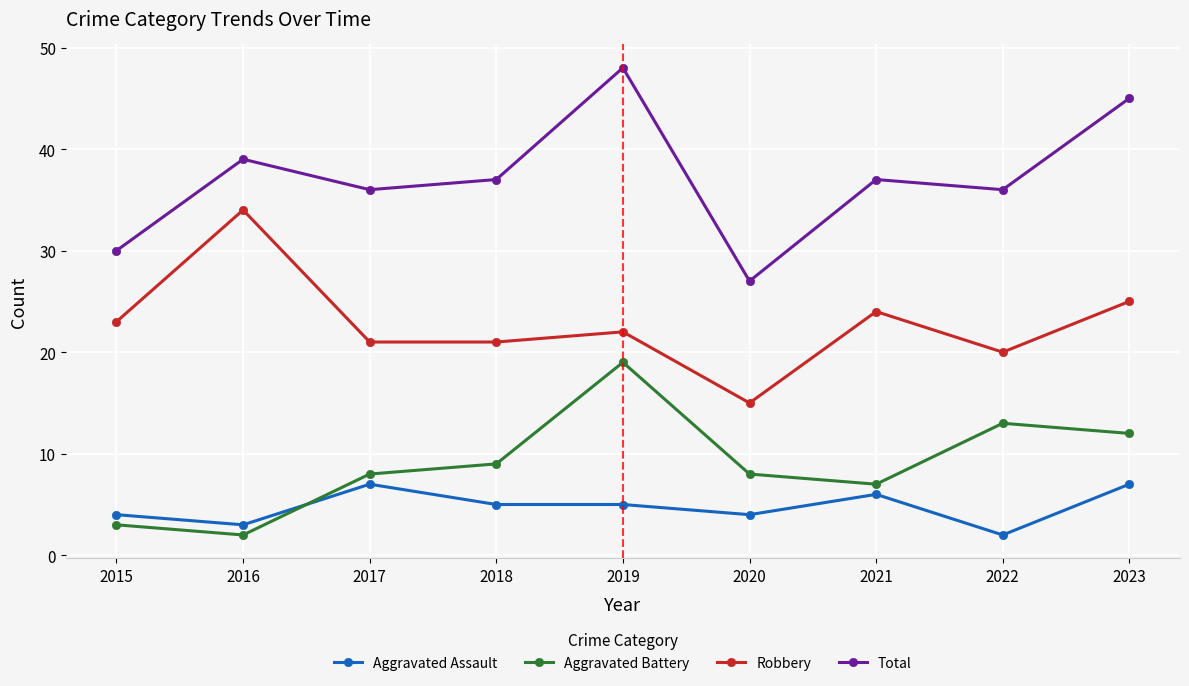

How many data points in Robbery are less than 22?

4